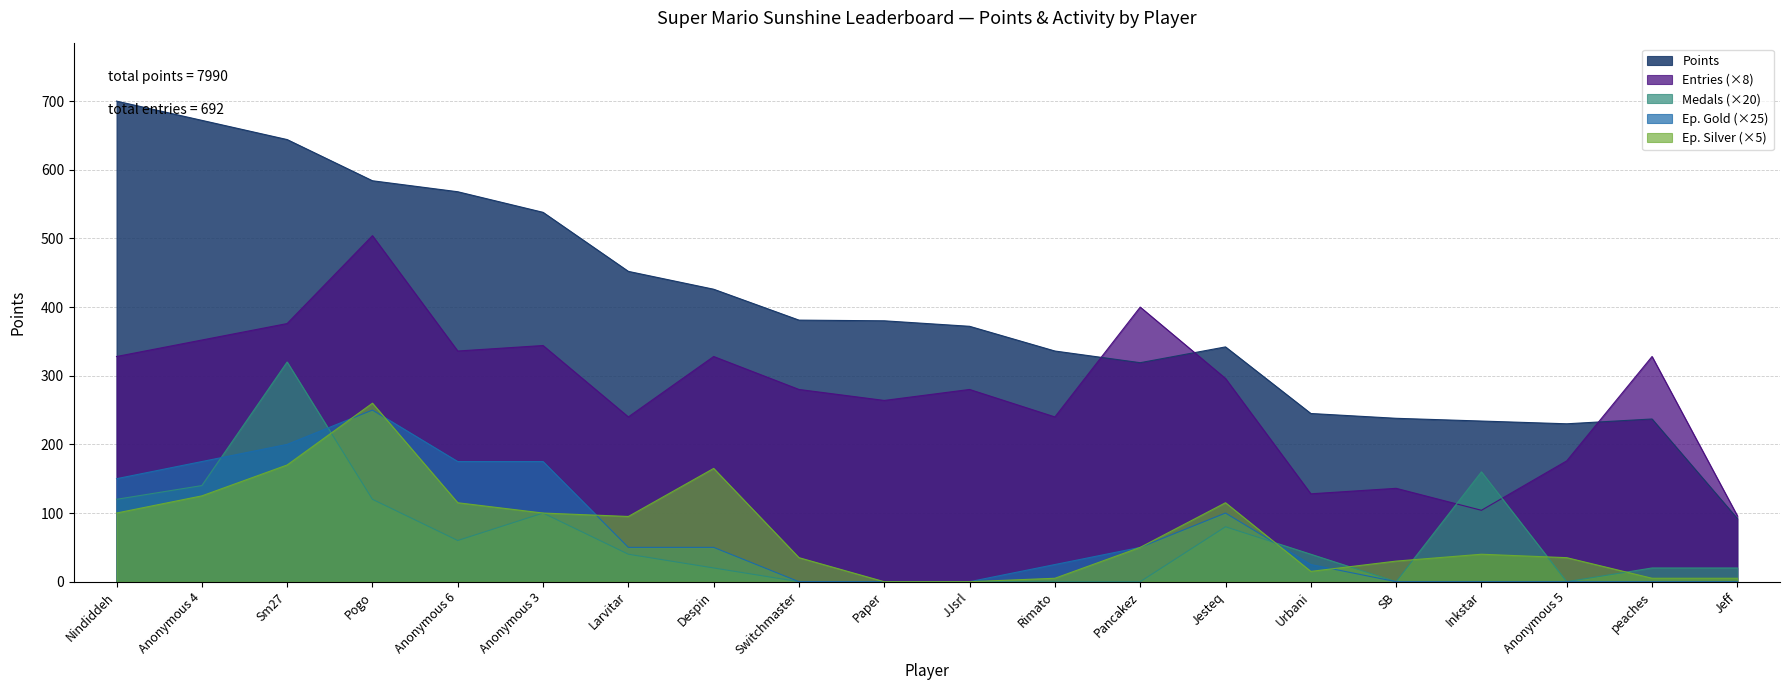

True or false: Points and Medals intersect in this chart.

False